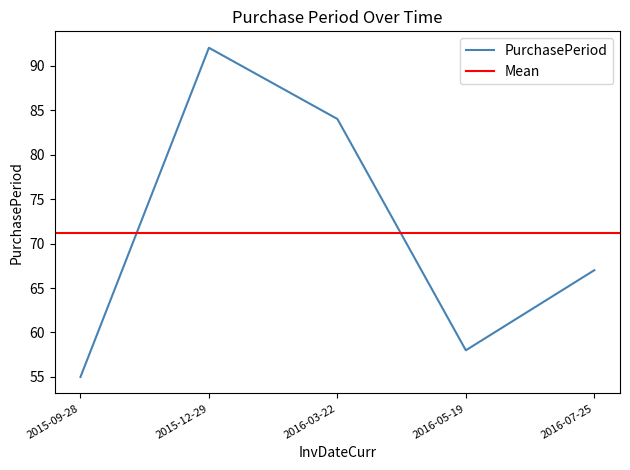

What is the label of the 5th point from the left?

2016-07-25